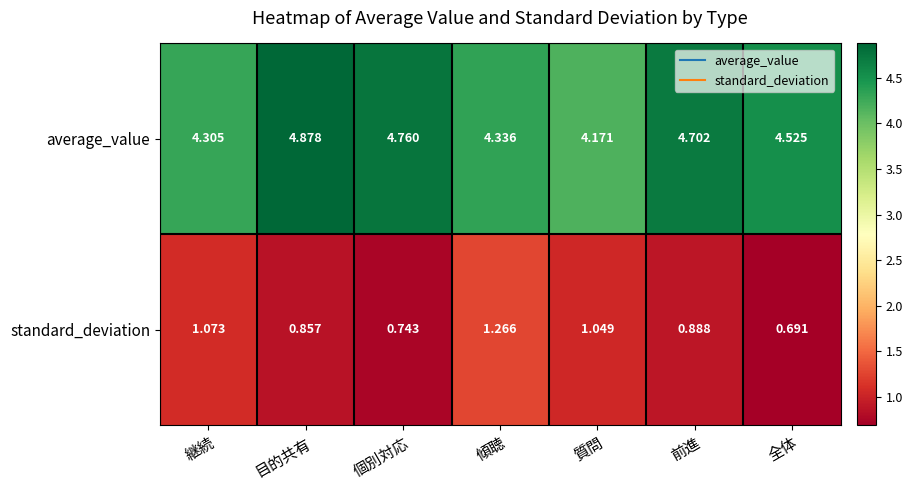

Which series changed the most between 目的共有 and 前進?

average_value